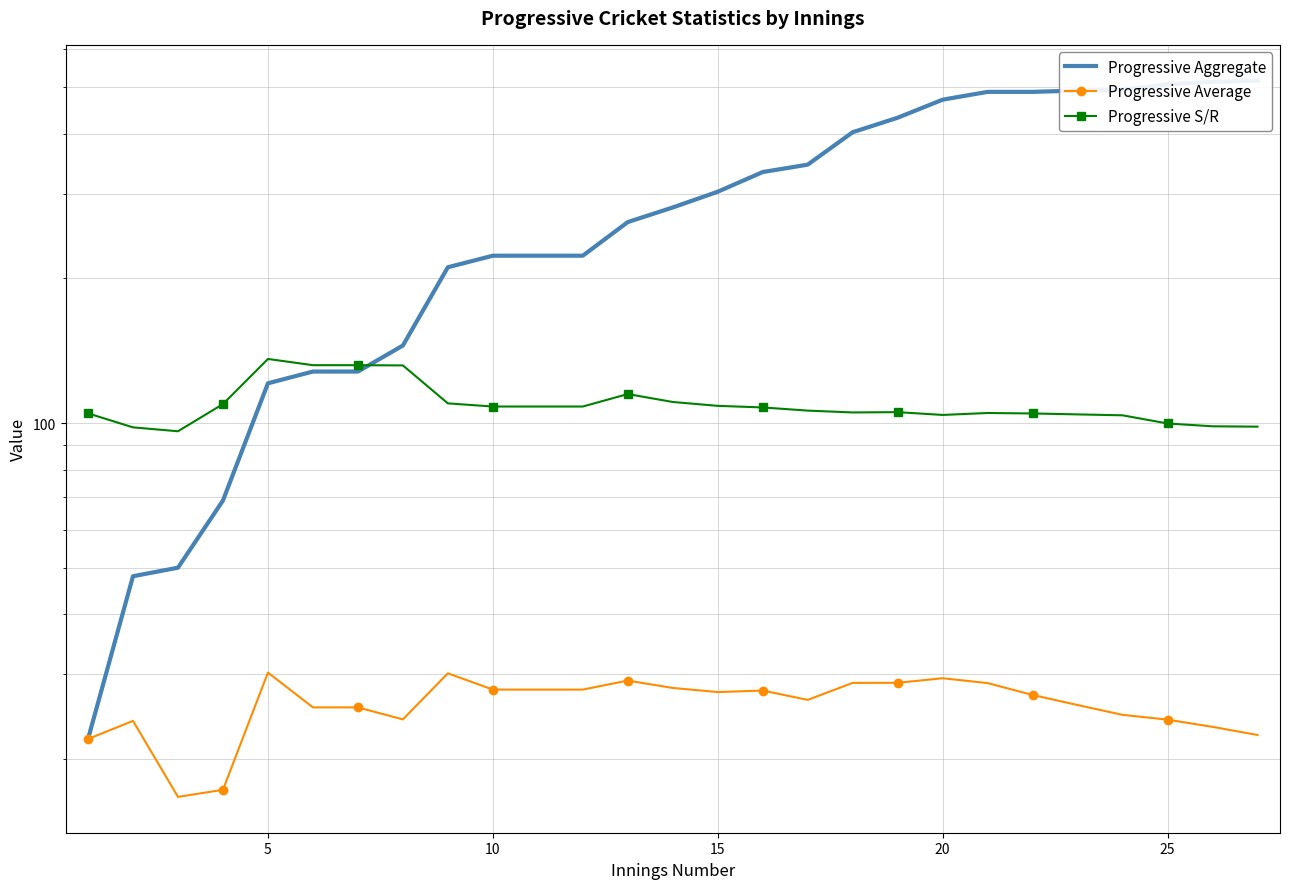

Which series has the widest spread of values?

Progressive Aggregate